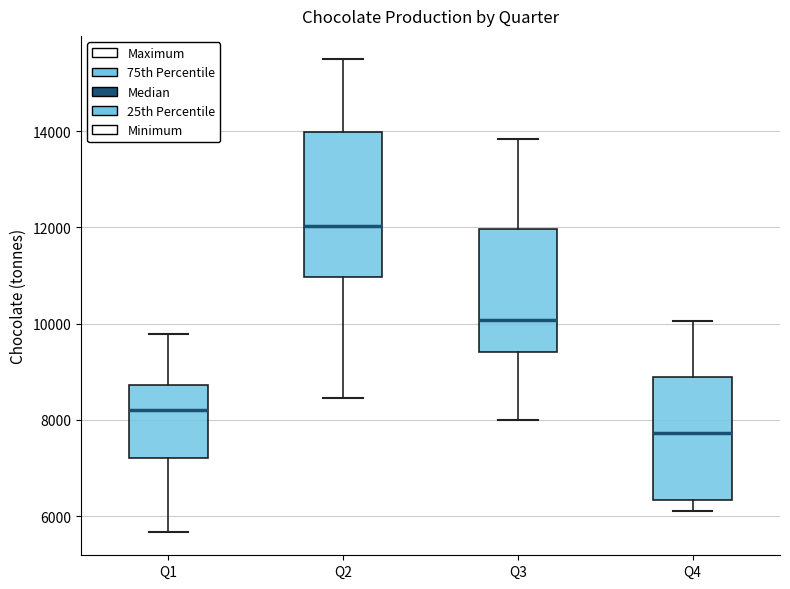

Reading left to right, read every box against the y-axis: the position of its median line, the range the box covers, and the ends of its whiskers. The values are not printed on the chart, so give them approximately, as read against the axis.

Q1: median 8200, box 7200 to 8800, whiskers 5600 to 9800
Q2: median 12000, box 11000 to 14000, whiskers 8400 to 15400
Q3: median 10000, box 9400 to 12000, whiskers 8000 to 13800
Q4: median 7800, box 6400 to 8800, whiskers 6200 to 10000